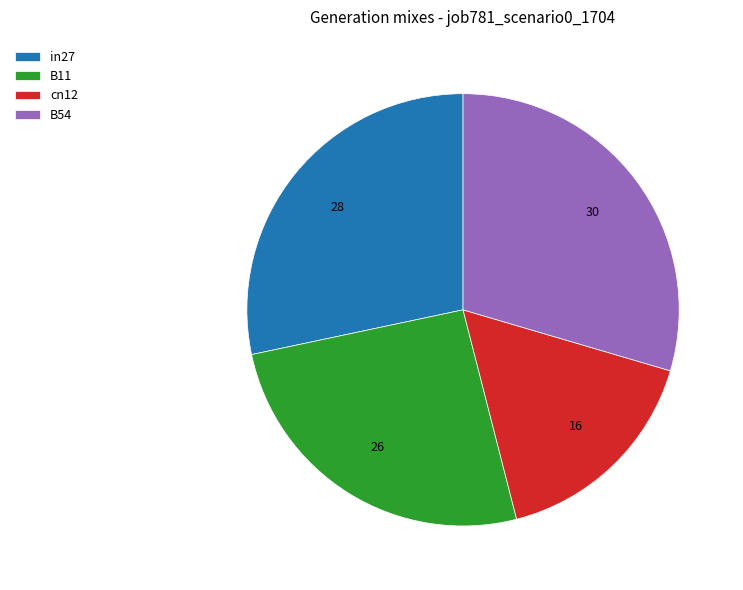

Rank the categories by value from lowest to highest.

cn12, B11, in27, B54